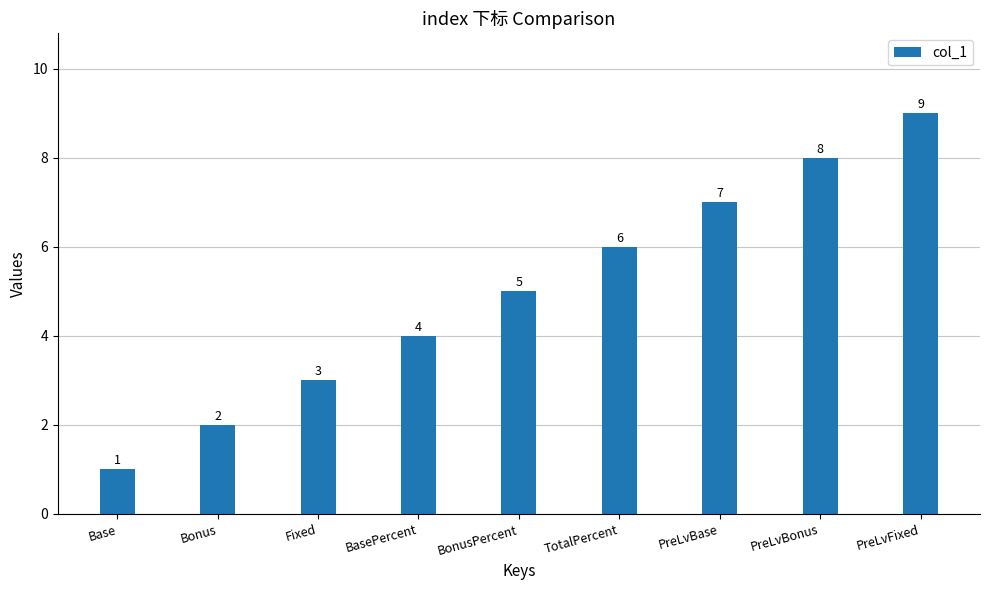

Reading right to left, transcribe all the data shown in this chart.

9	8	7	6	5	4	3	2	1